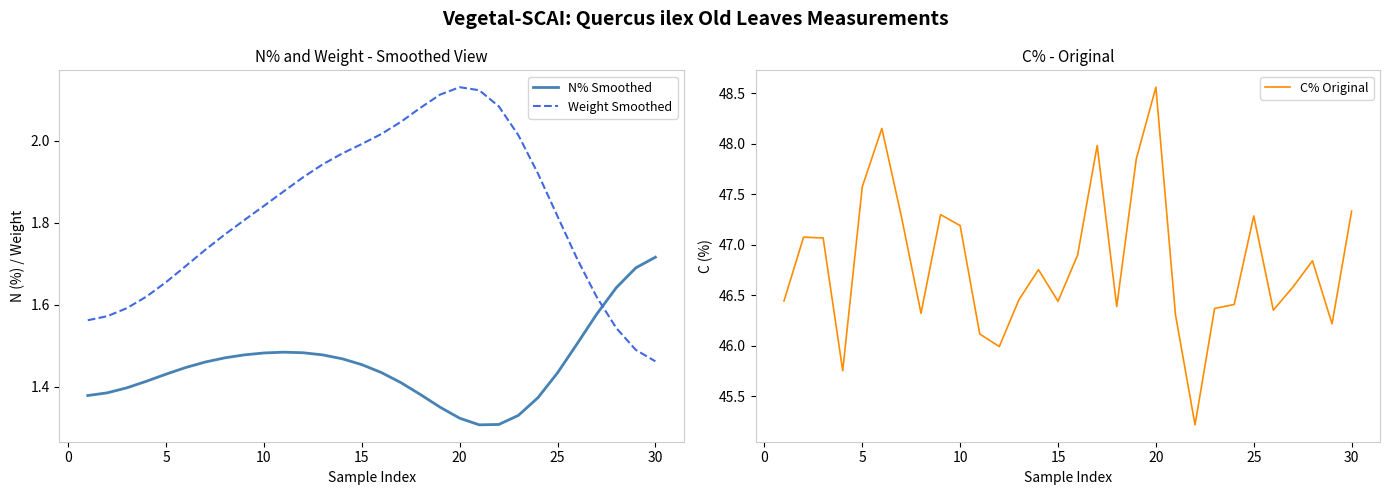

Which series has the widest spread of values?

C% Original